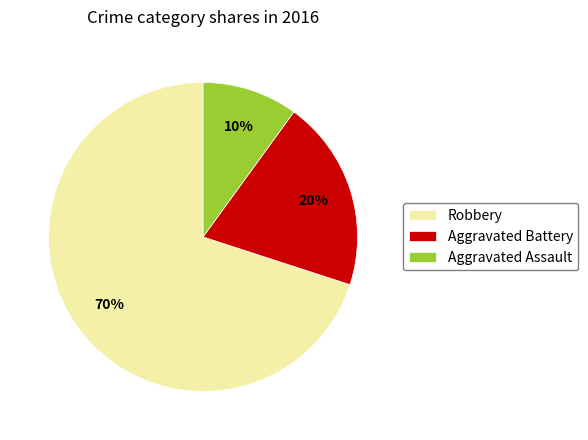

Is it true that Robbery is 58% of the pie?

False